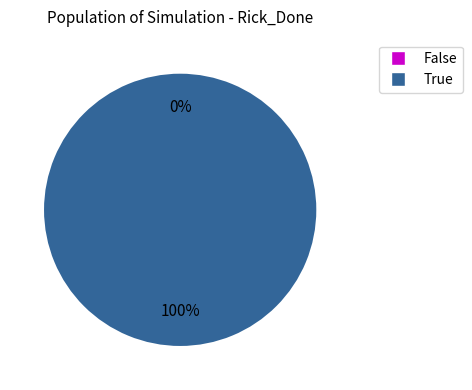

Is the sum of False and True greater than half?

Yes